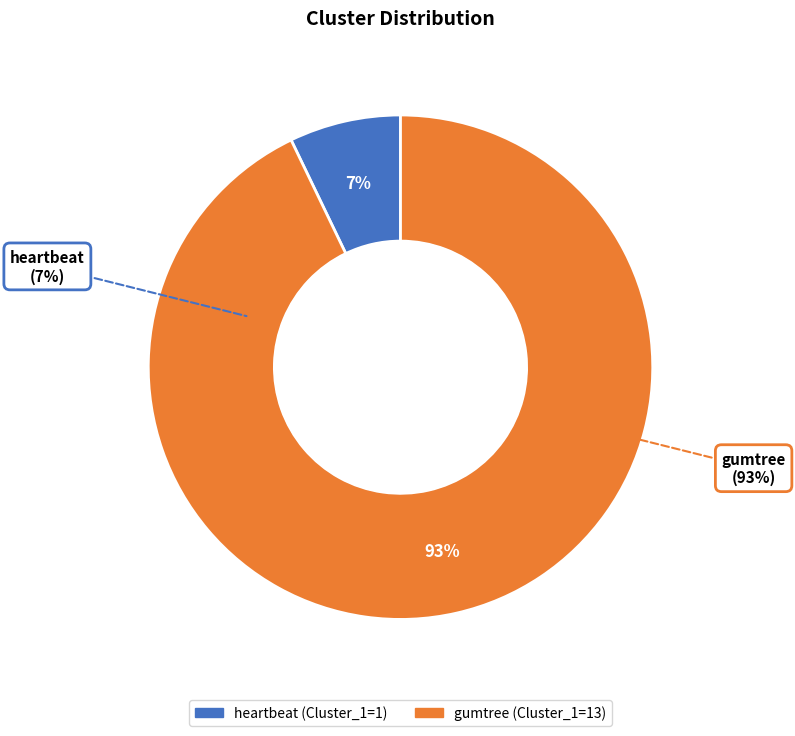

Which slice represents more than half of the pie?

gumtree